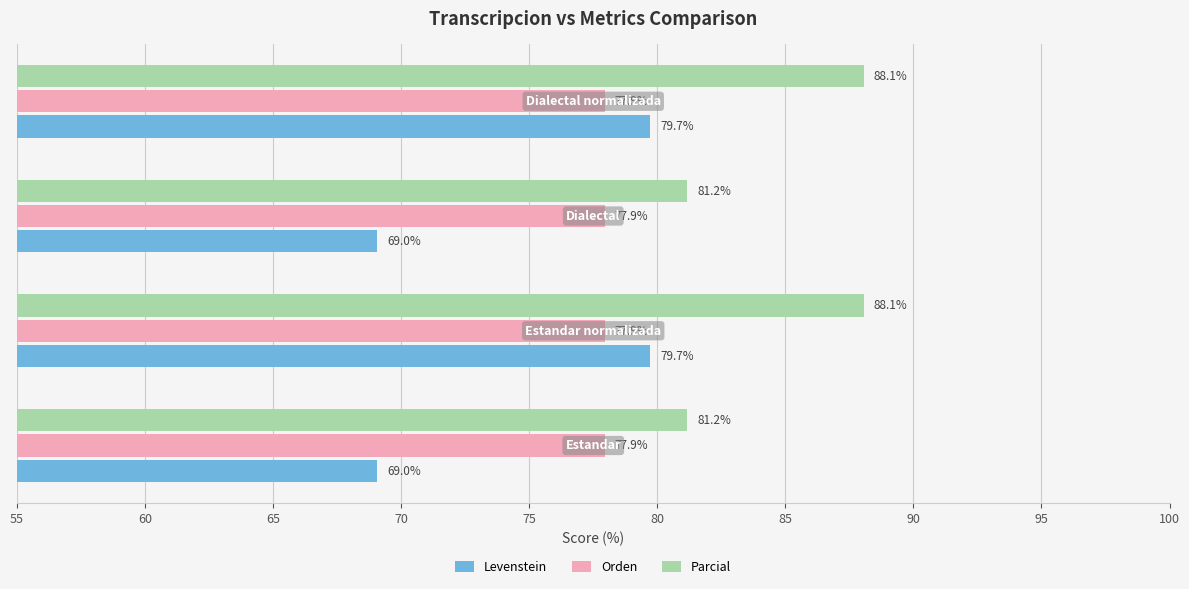

What is the minimum value shown in the chart?

69.0